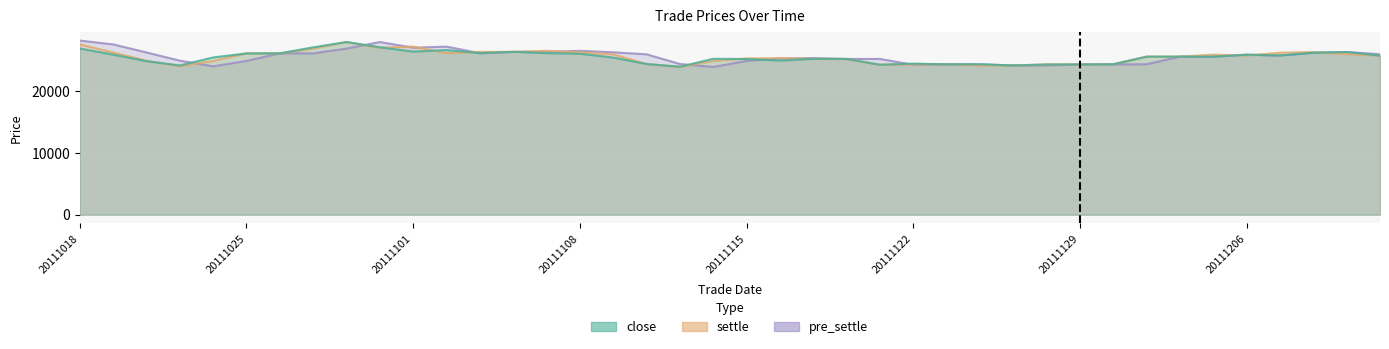

True or false: settle has a value of 25260 at 20111118.

True